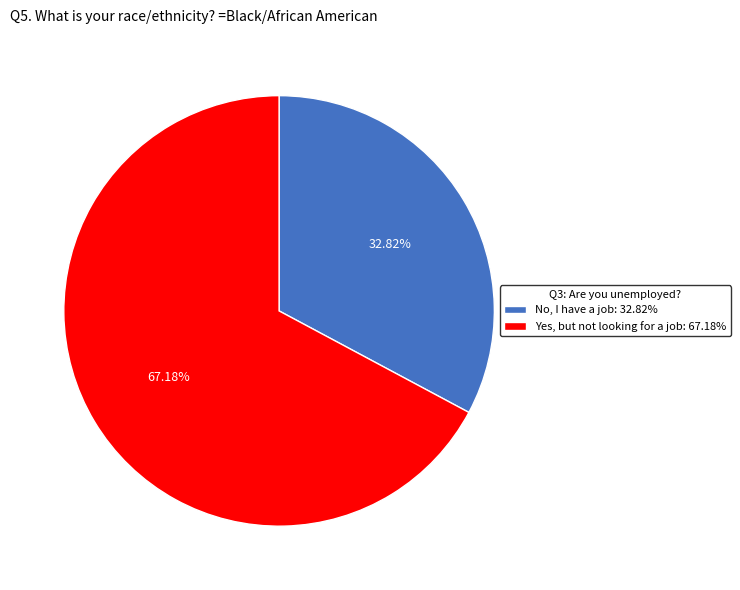

Is there a majority slice in this chart?

Yes